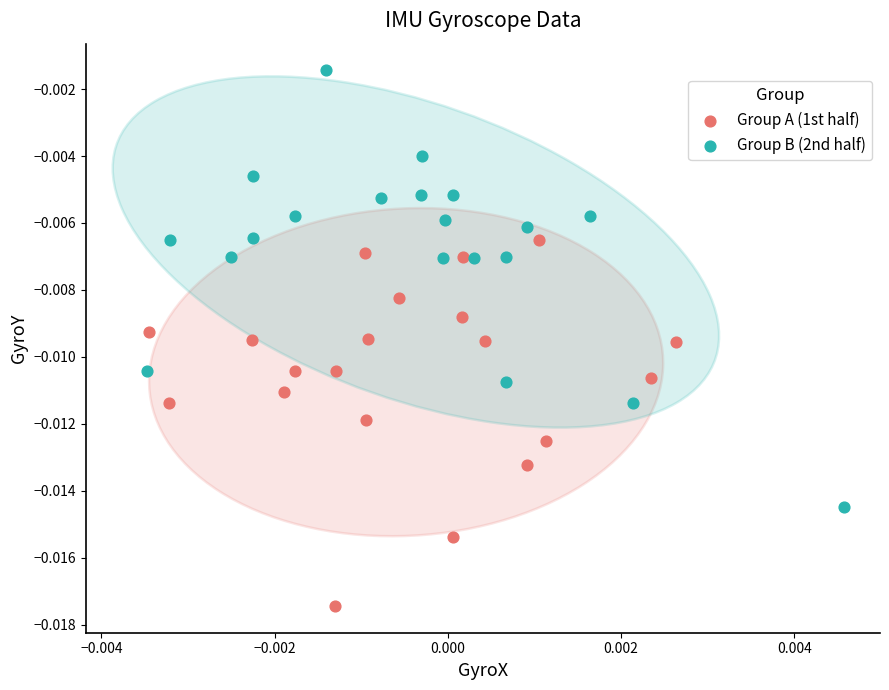

Which series reaches the minimum Y coordinate?

Group A (1st half)